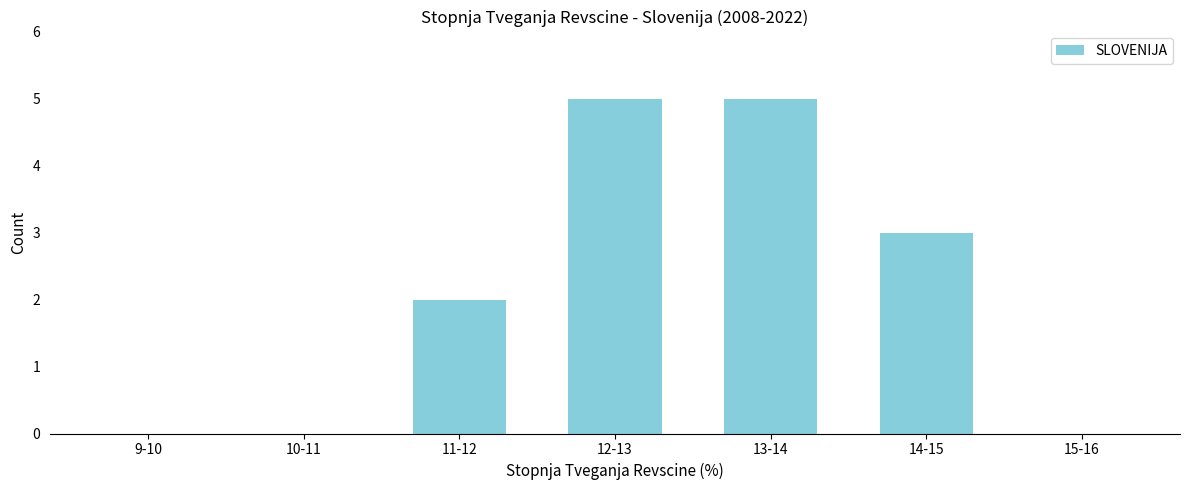

Reading right to left, transcribe all the data shown in this chart.

15-16=0	14-15=3	13-14=5	12-13=5	11-12=2	10-11=0	9-10=0